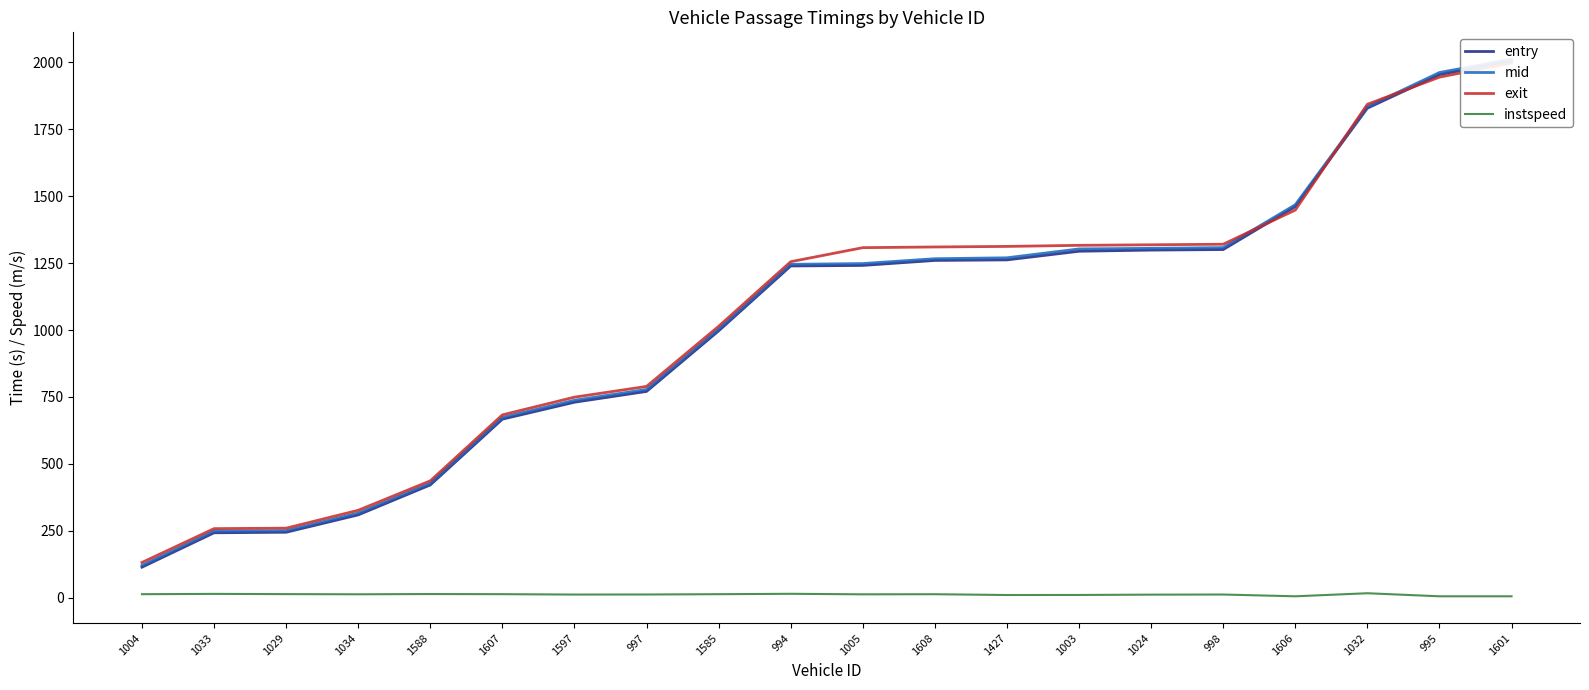

Rank the series by their maximum value, from highest to lowest.

mid, entry, exit, instspeed